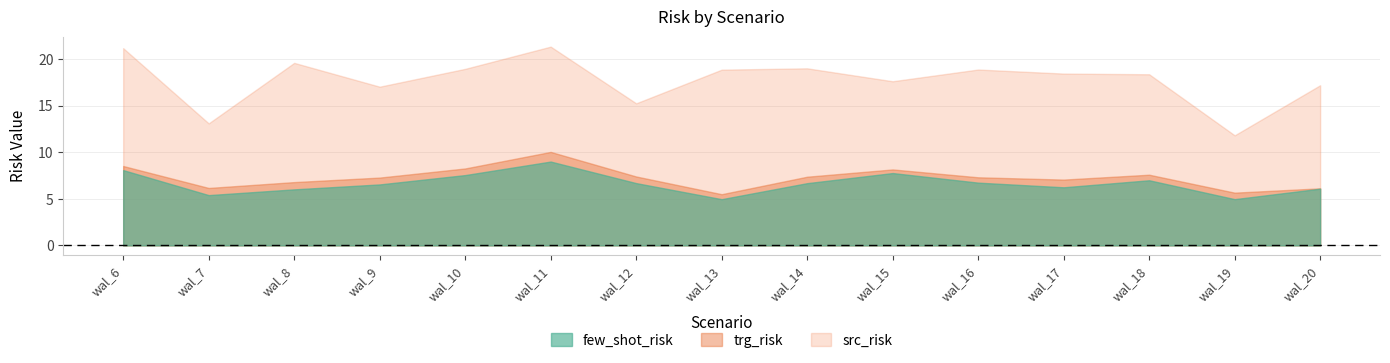

At which category does src_risk reach its first local valley?

wal_7